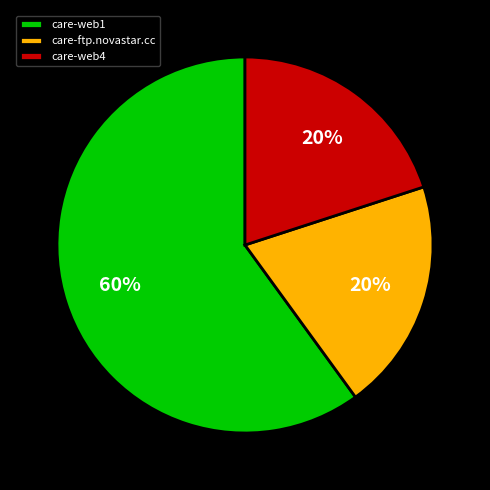

Which slice represents more than half of the pie?

care-web1